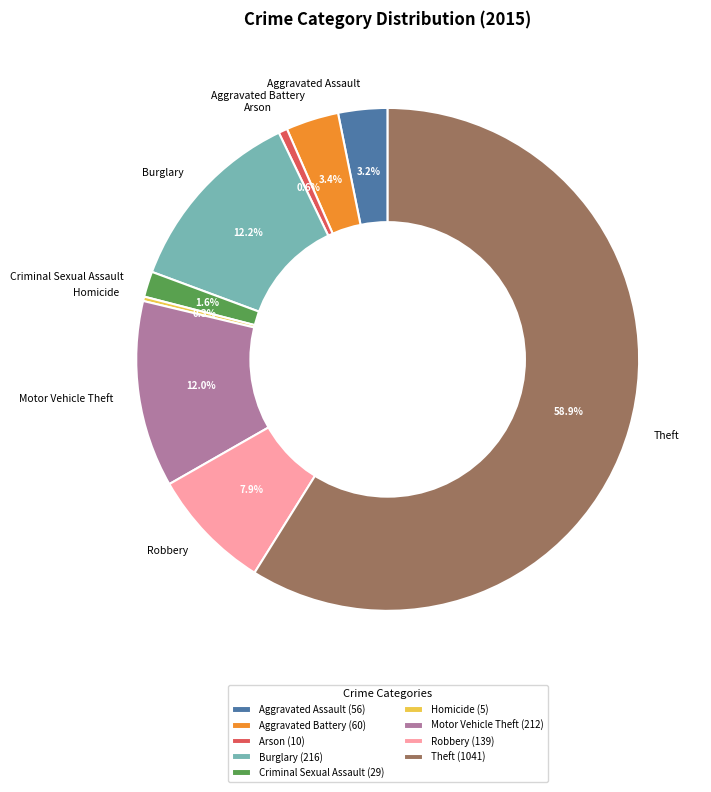

What is the ratio of the value at Theft to the value at Robbery?

7.5